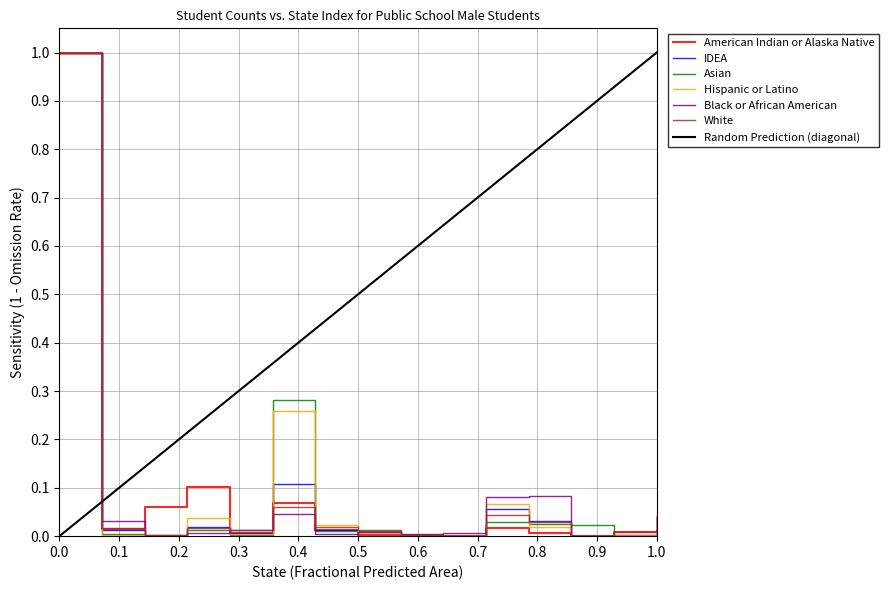

What is the maximum value for IDEA?

1.0